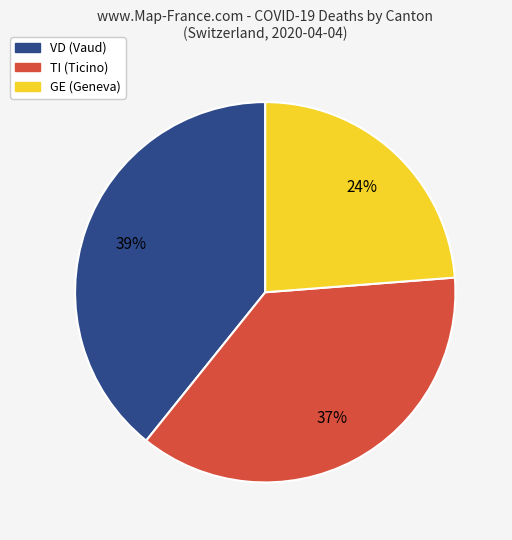

To the nearest percent, what is the average slice percentage?

33%